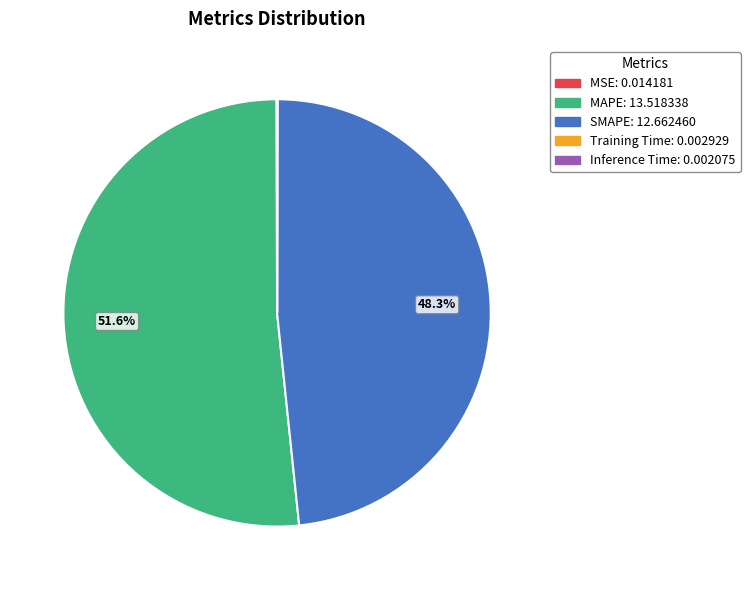

Is there a majority slice in this chart?

Yes